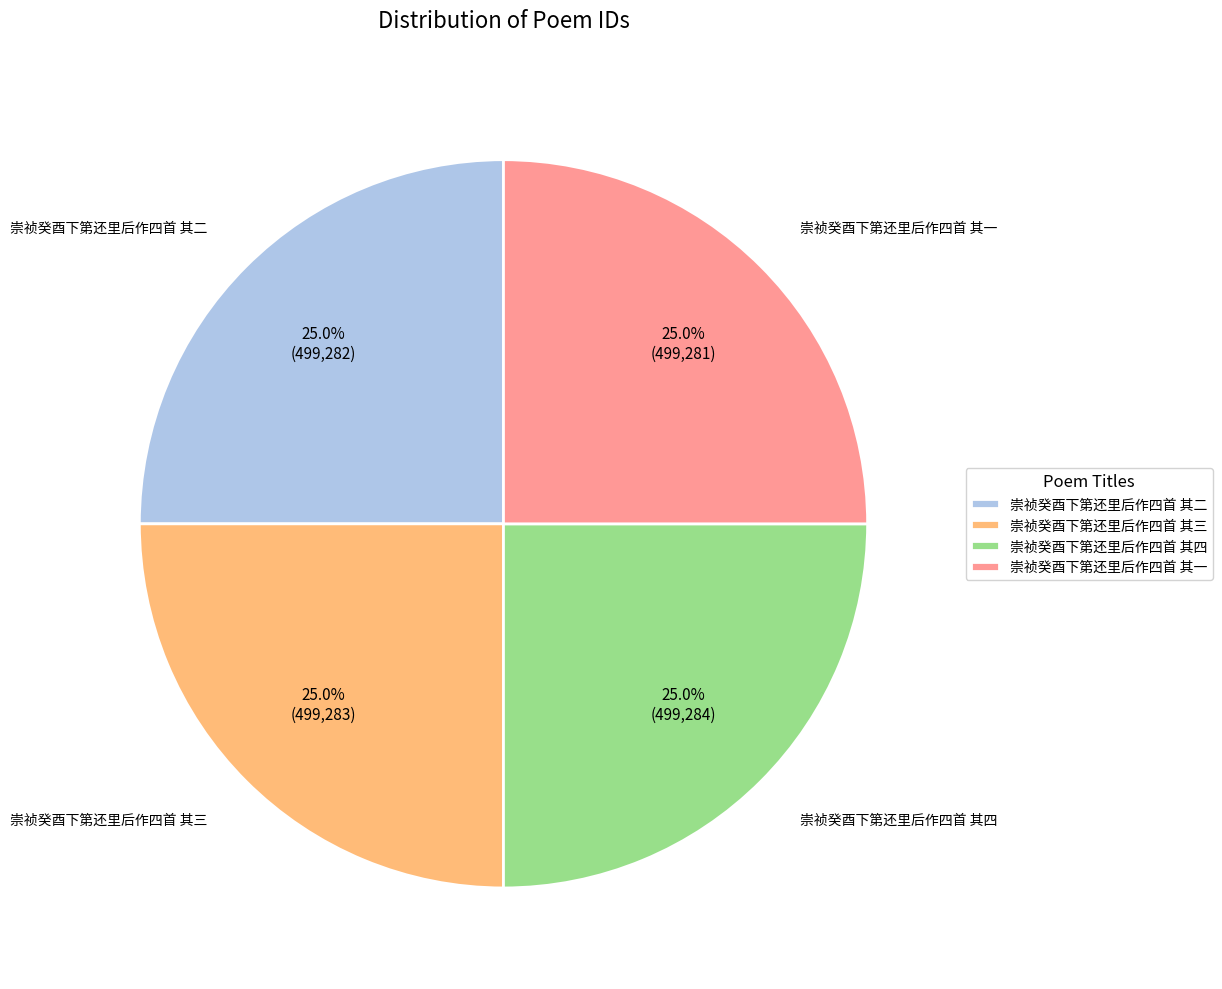

Does any single category account for the majority?

No